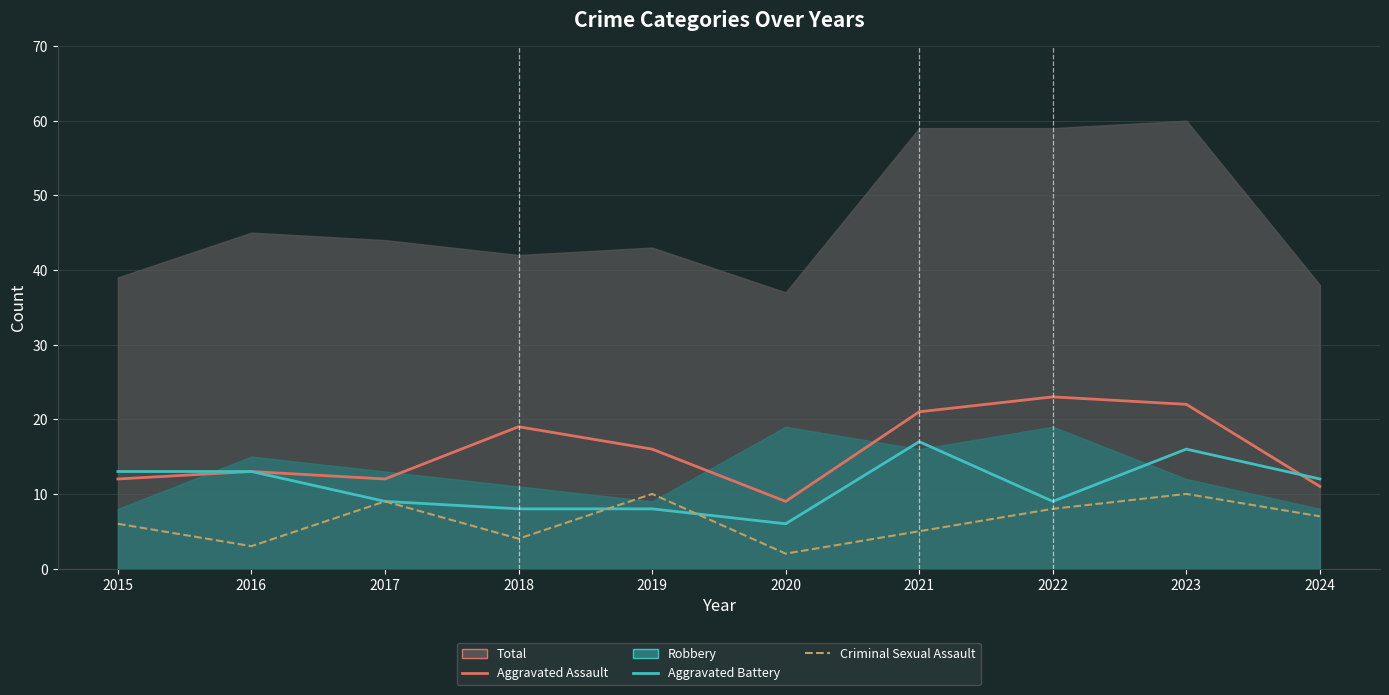

Count the number of categories in the chart.

10